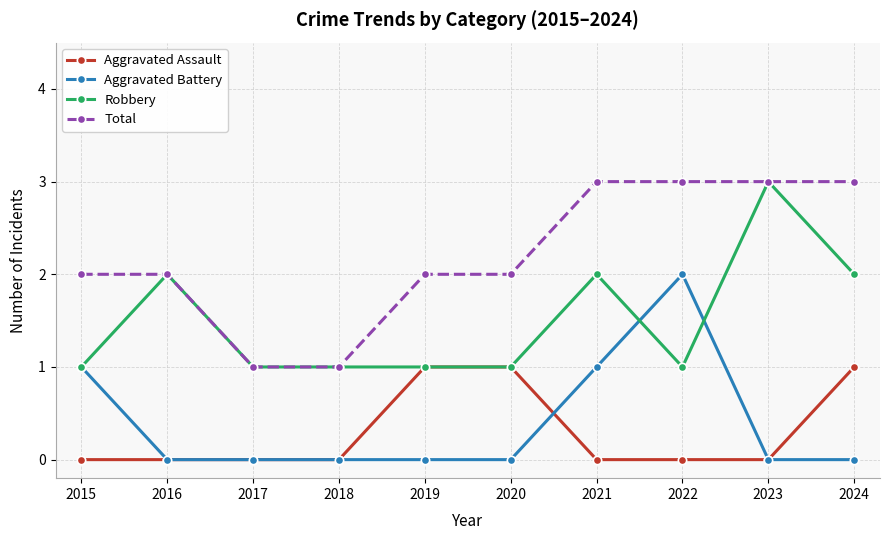

Is the value of Robbery at 2018 greater than the value of Total at 2022?

No